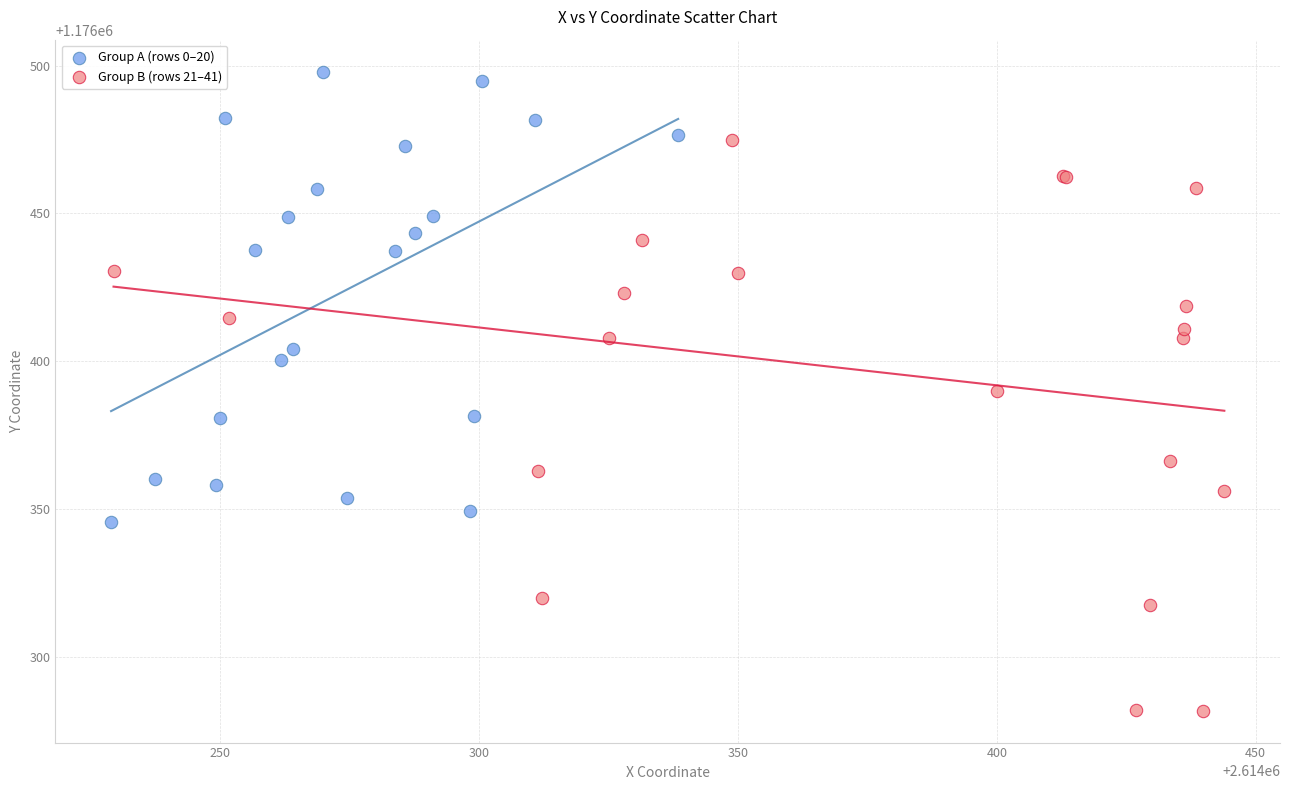

Which series contains the highest Y value?

Group A (rows 0–20)